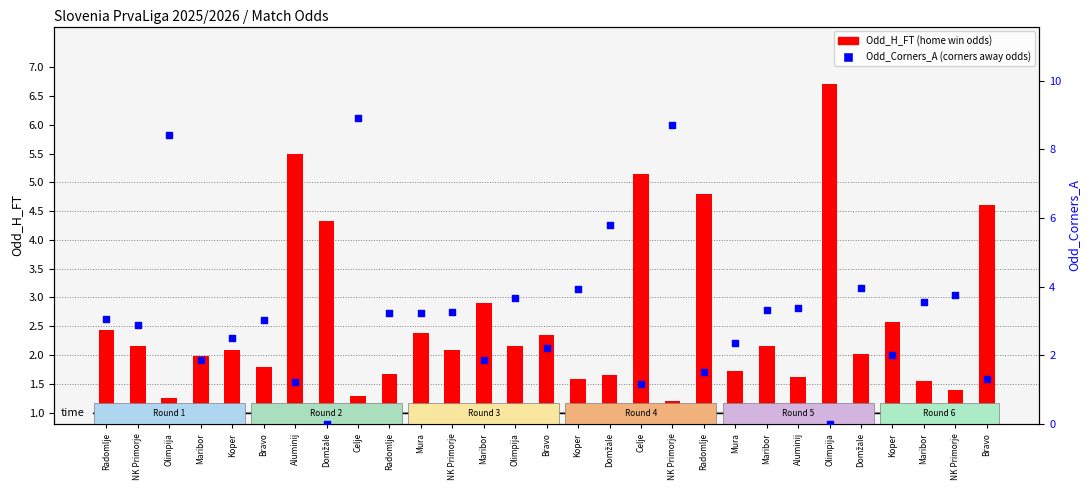

At which category is the sum across all series the highest?

Celje